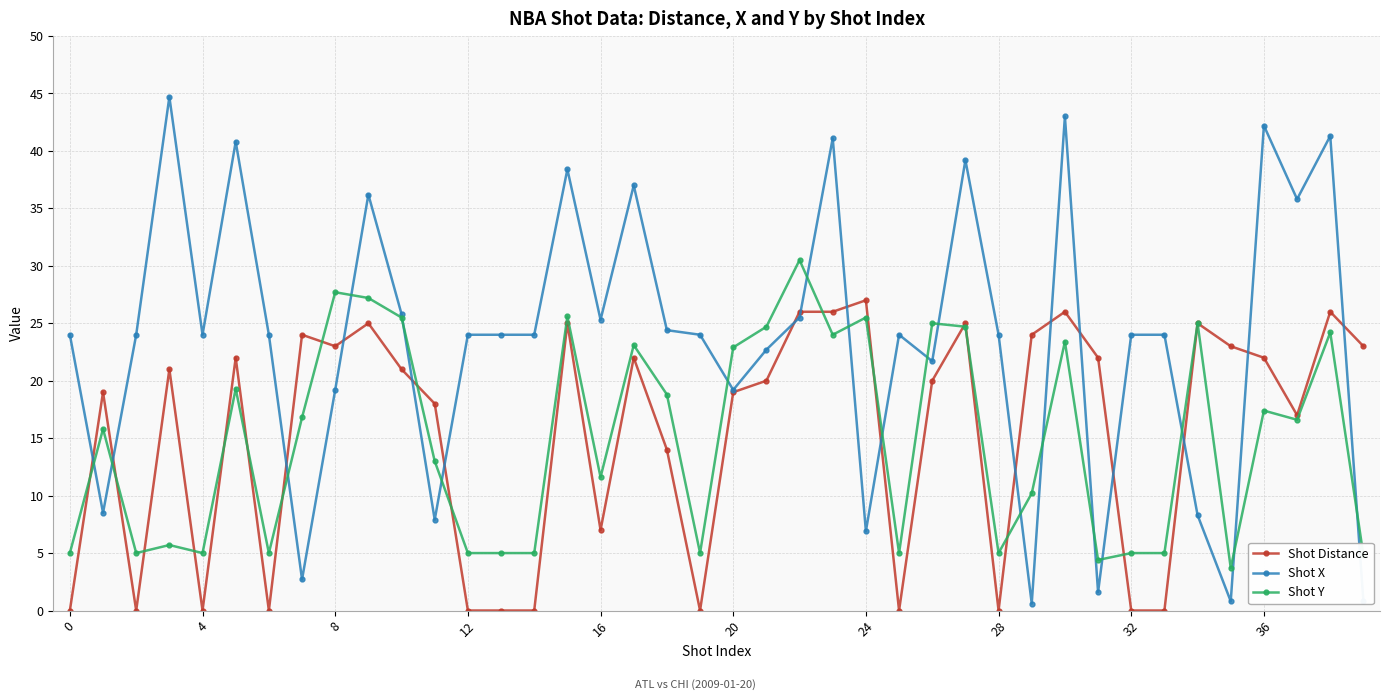

Which series has the largest range (max minus min)?

Shot X